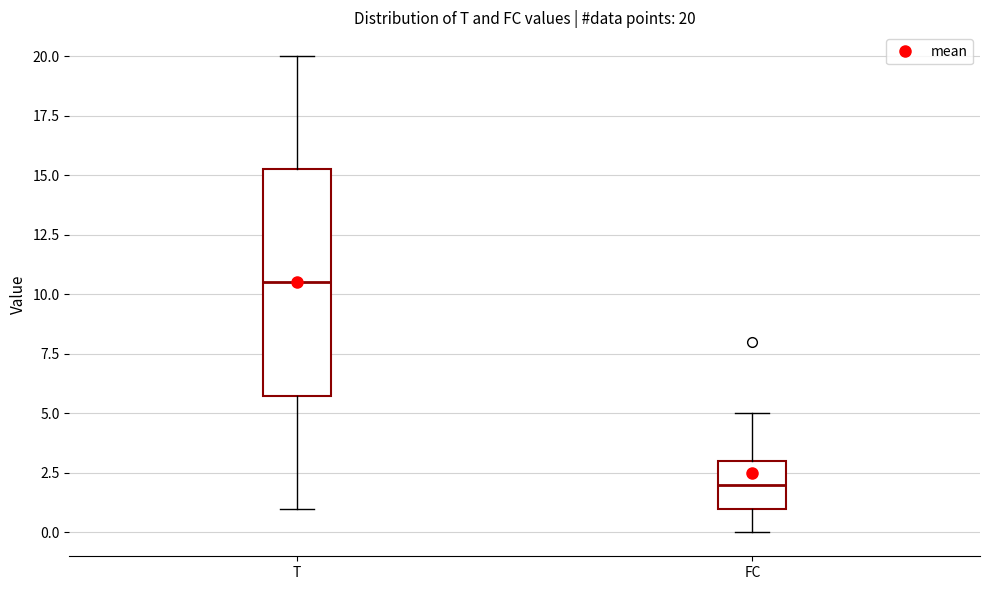

Which box is the tallest, from its lower edge to its upper edge?

T